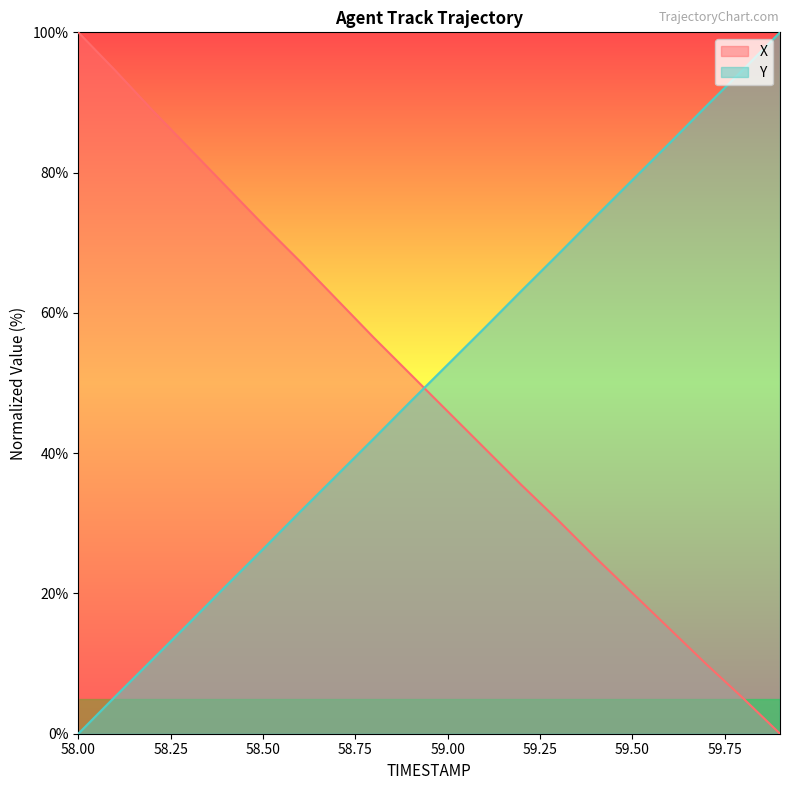

What is the difference between the second highest and second lowest values in the X series?

89.5